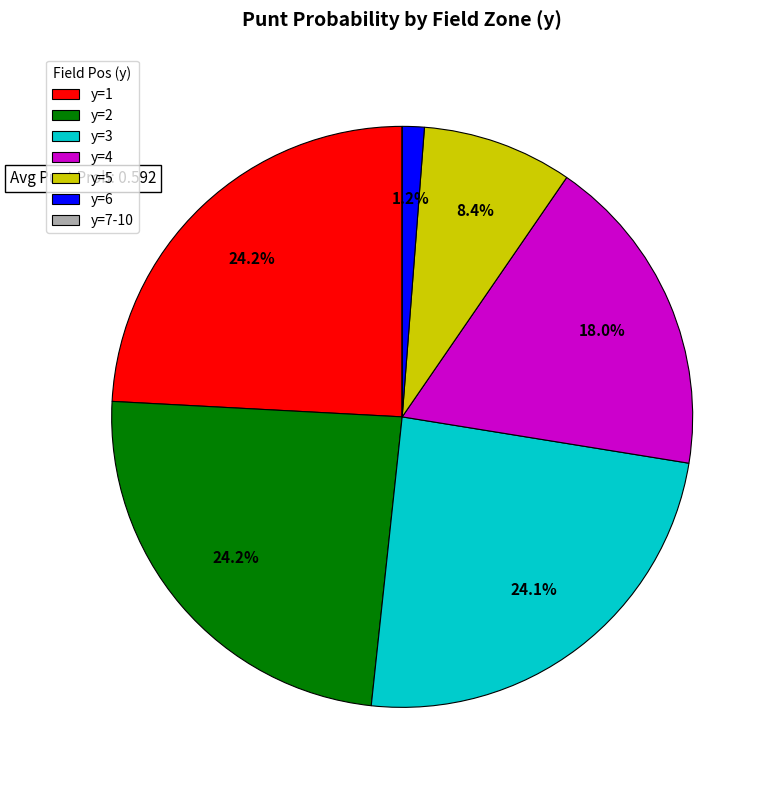

Which has a higher value, y=4 or y=6?

y=4